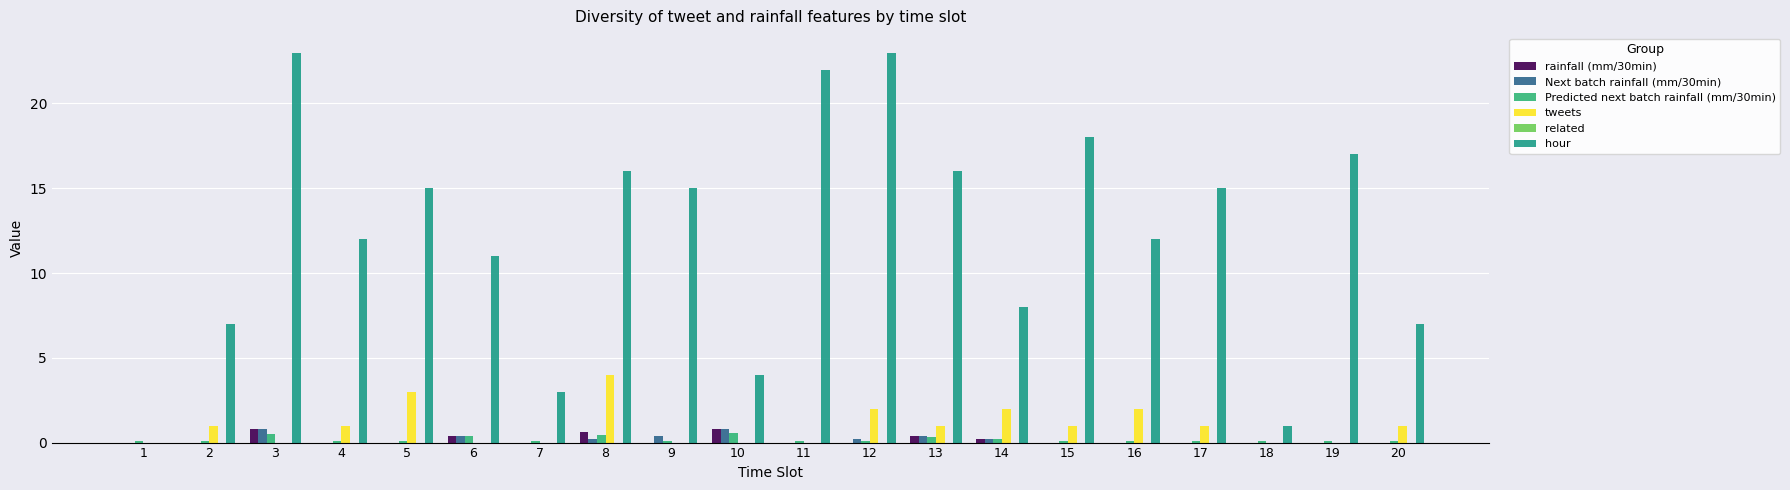

What is the difference between the highest and lowest values at 20?

7.0